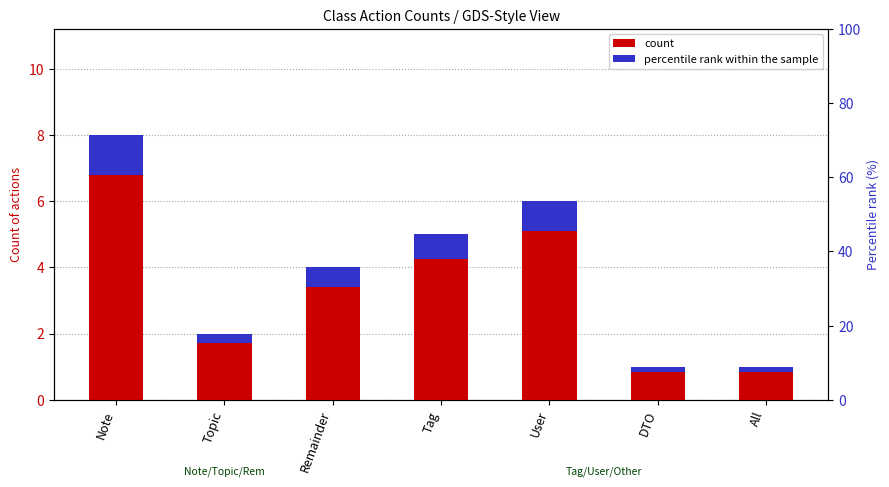

Reading right to left, extract all data points from this chart.

count: All=1.0	DTO=1.0	User=6.0	Tag=5.0	Remainder=4.0	Topic=2.0	Note=8.0
percentile rank within the sample: All=0.2	DTO=0.2	User=0.9	Tag=0.8	Remainder=0.6	Topic=0.3	Note=1.2